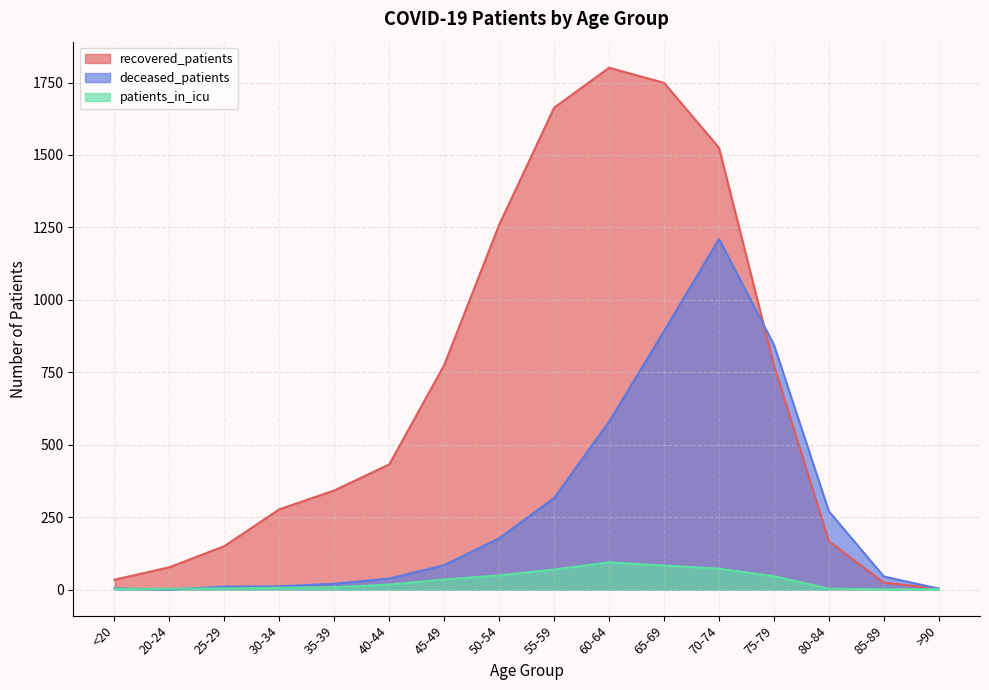

Between 60-64 and 70-74, which series saw the biggest shift?

deceased_patients